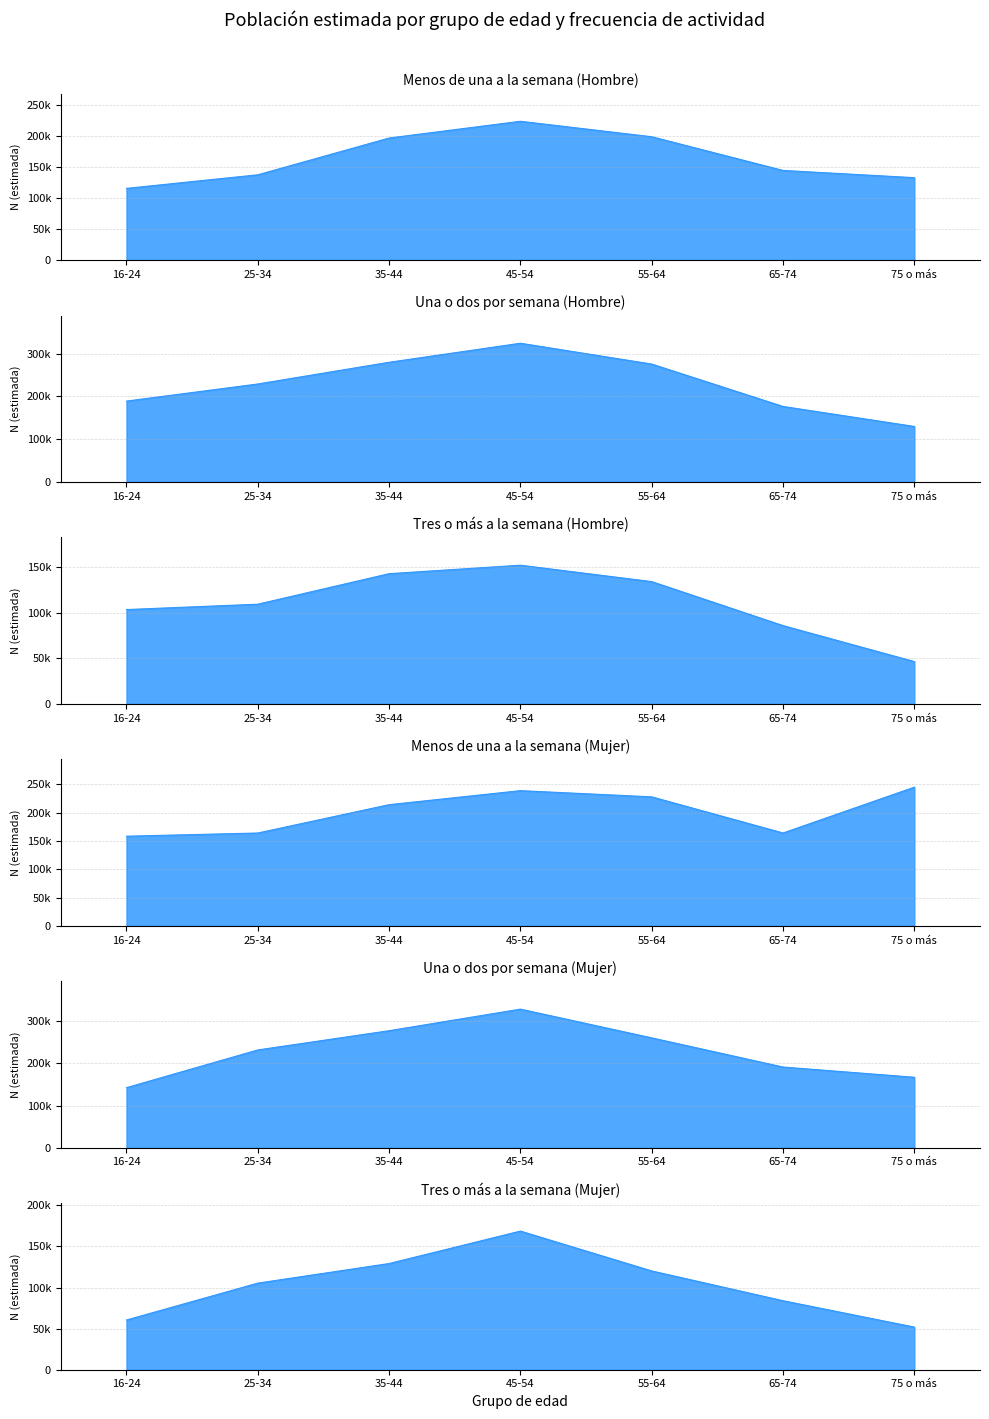

What is the sum of all Una o dos por semana (Mujer) values?

1598684